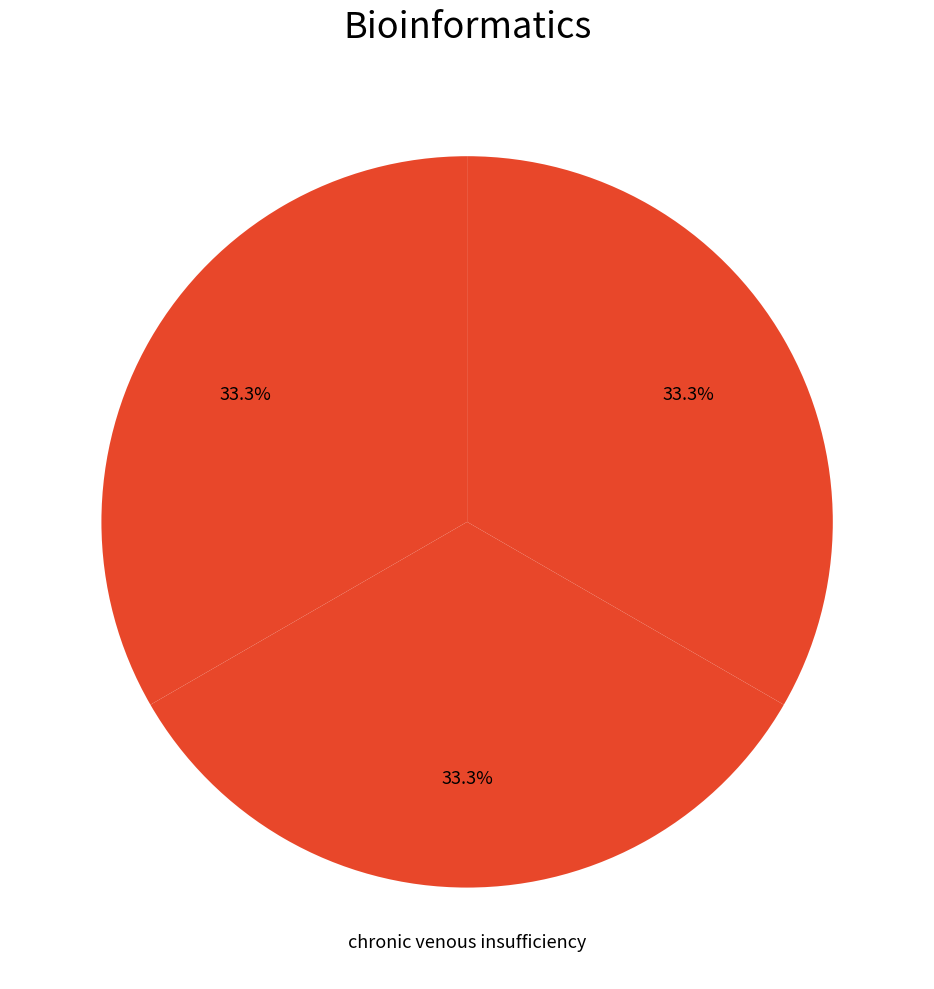

Count the number of slices in the pie.

3